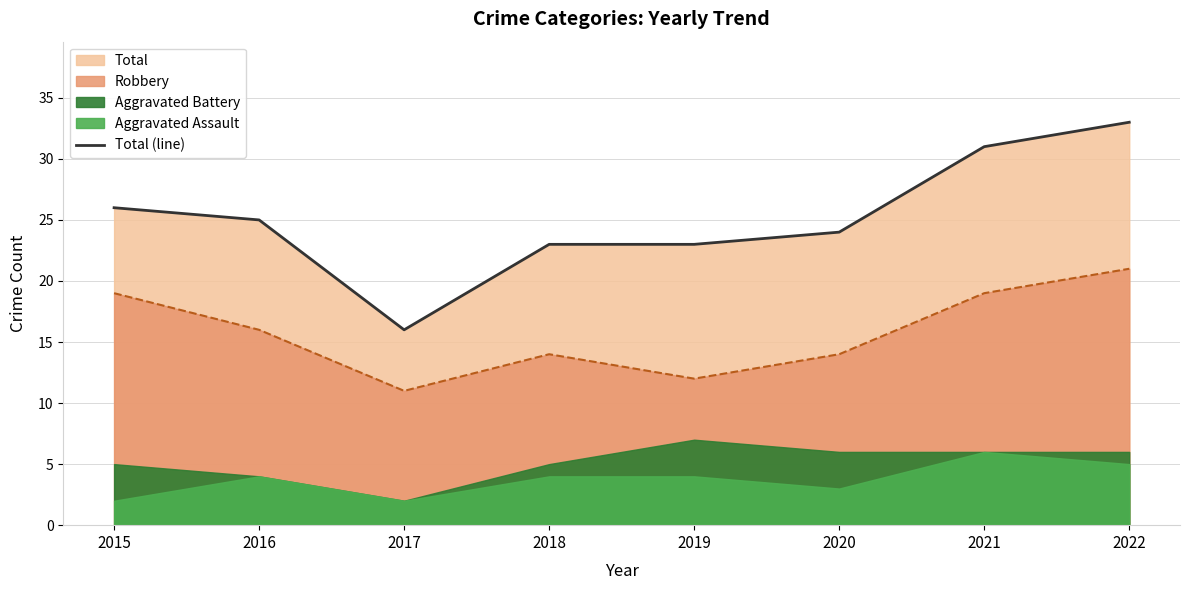

Which category has the lowest value across all series?

2017